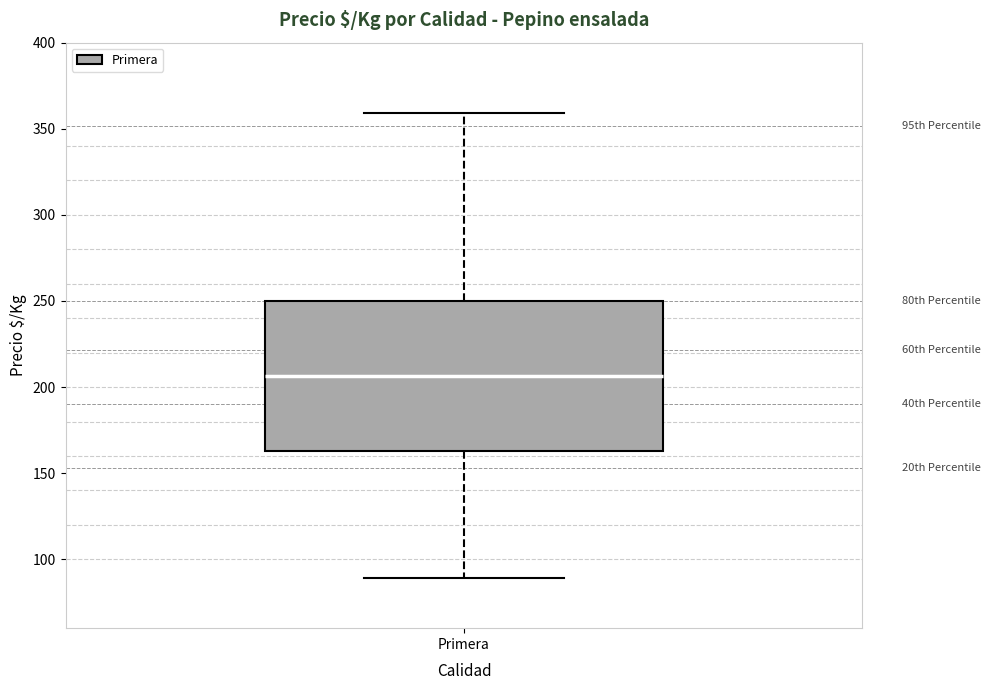

Transcribe this box plot: give where the median line is, the range the box spans, and where the two whiskers end, as read against the y-axis. The values are not printed on the chart, so give them approximately, as read against the axis.

median 205, box 165 to 250, whiskers 90 to 360